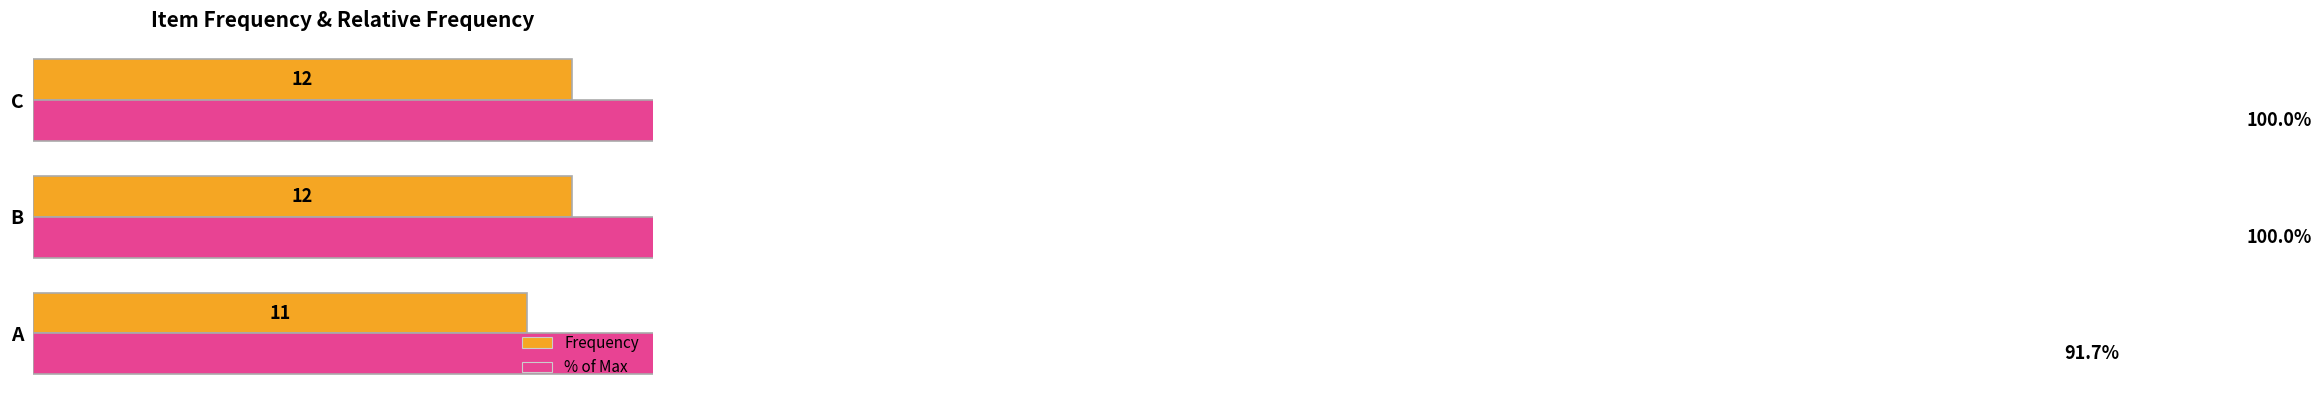

Rank the series by their average value, from highest to lowest.

% of Max, Frequency